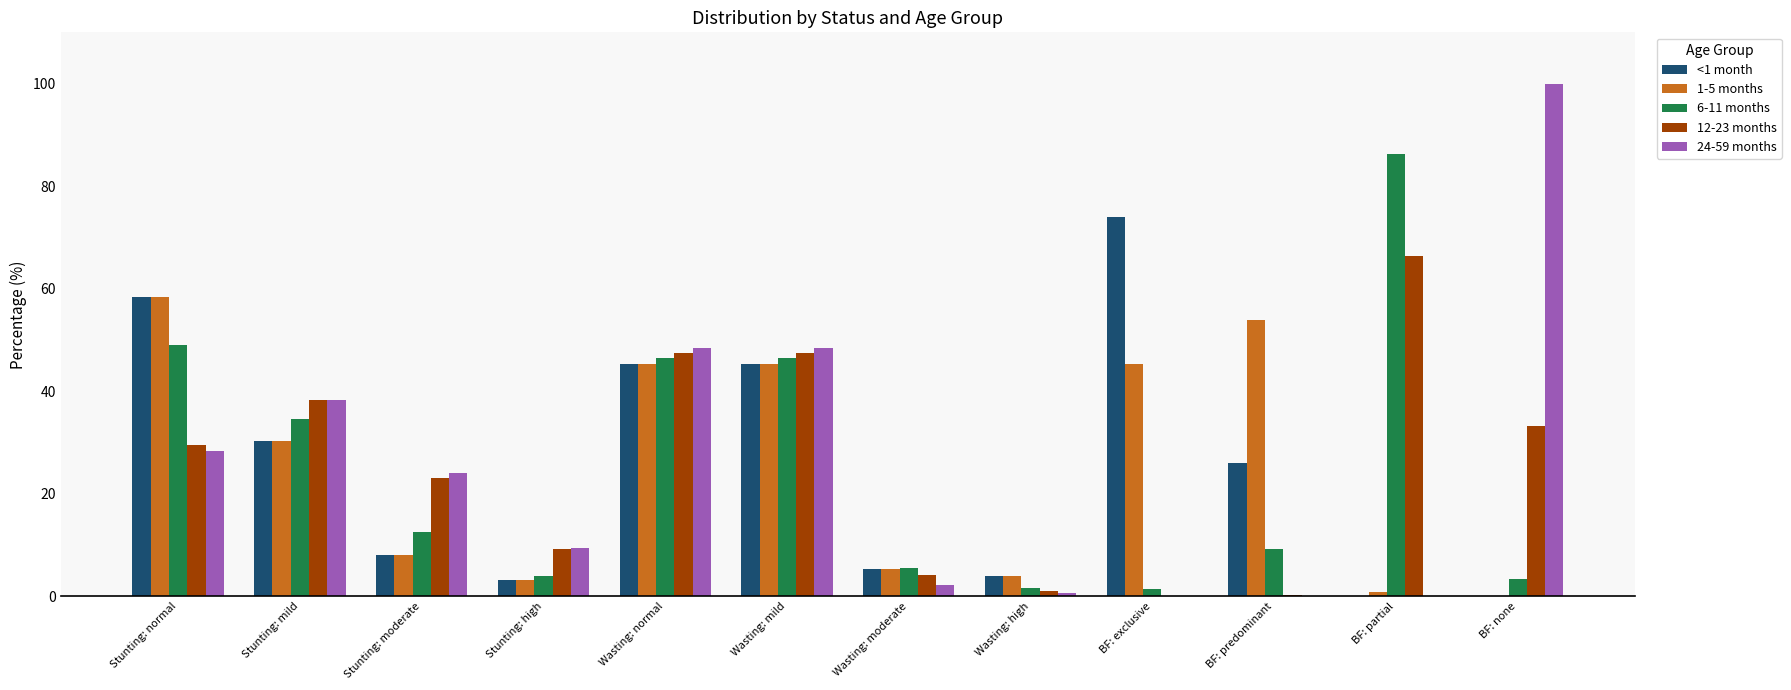

What is the difference between the 24-59 months values at Wasting: normal and Wasting: high?

47.8